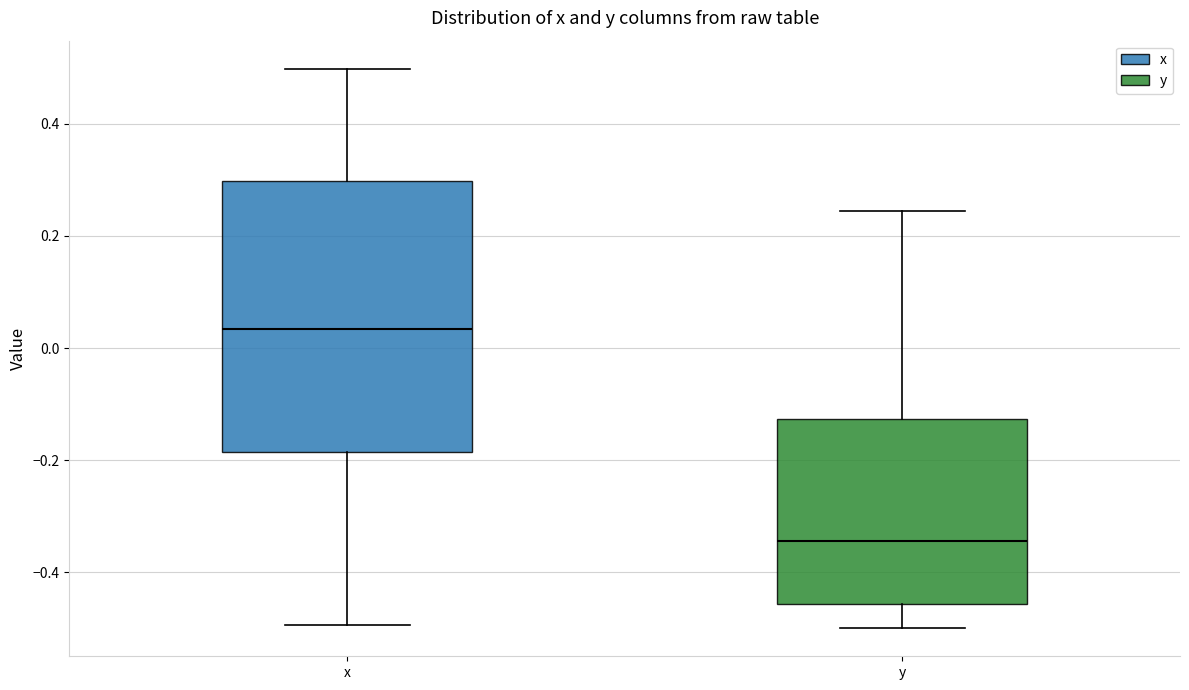

Reading left to right, transcribe this box plot: for each box, give where its median line is, the range the box spans, and where its two whiskers end, as read against the y-axis. The values are not printed on the chart, so give them approximately, as read against the axis.

x: median 0.04, box -0.18 to 0.30, whiskers -0.50 to 0.50
y: median -0.34, box -0.46 to -0.12, whiskers -0.50 to 0.24